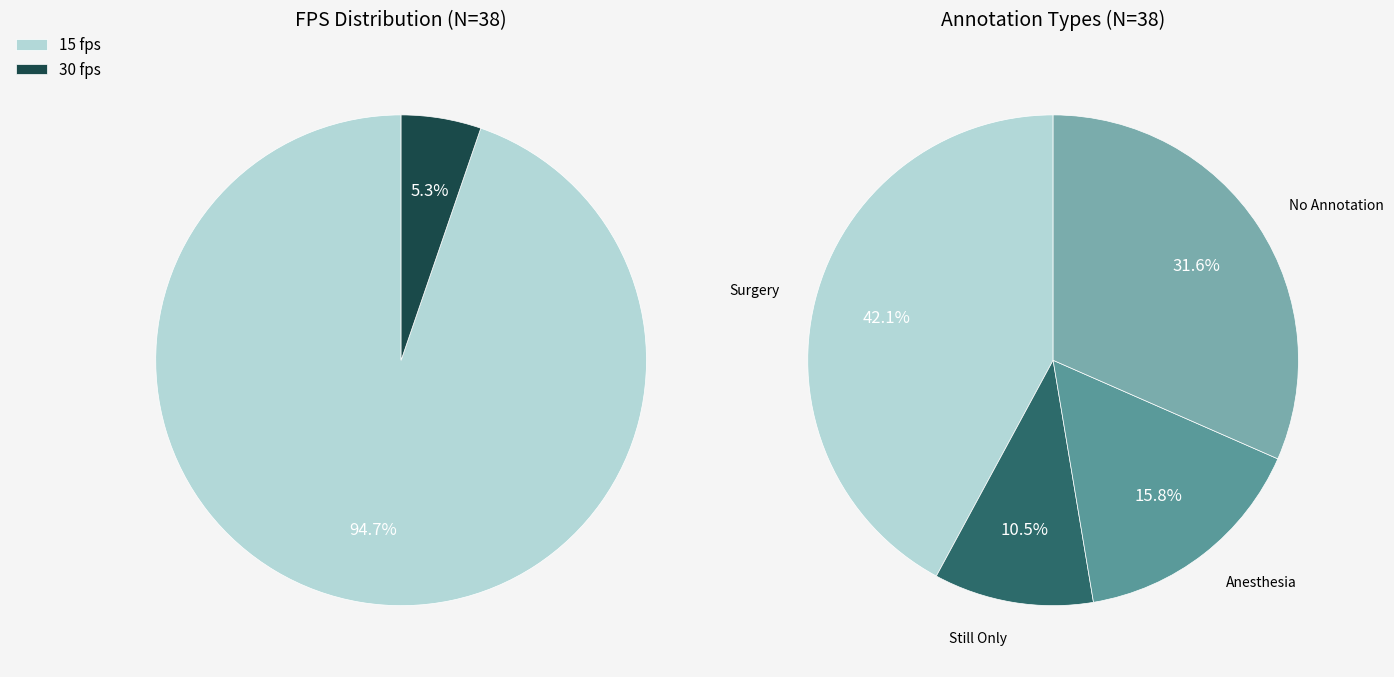

Does any single category account for the majority?

Yes